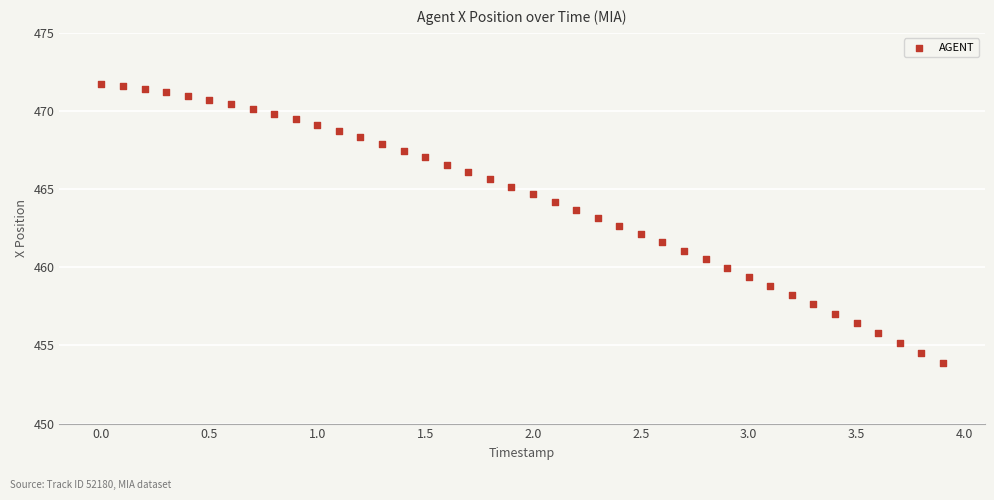

What is the range of X values (max minus min)?

3.9